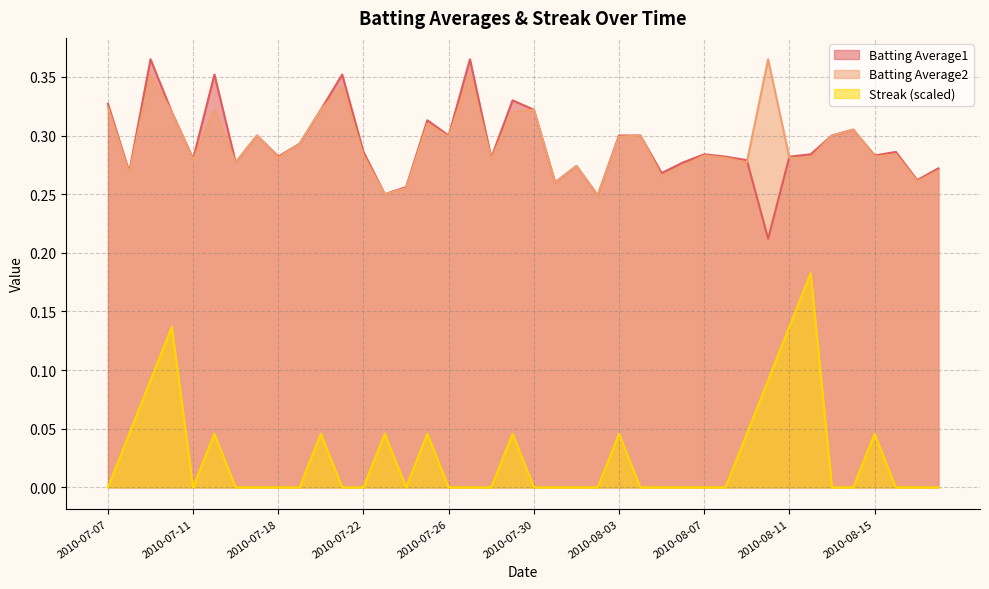

Reading right to left, transcribe all the data shown in this chart.

Batting Average1: 2010-08-18=0.3	2010-08-17=0.3	2010-08-16=0.3	2010-08-15=0.3	2010-08-14=0.3	2010-08-13=0.3	2010-08-12=0.3	2010-08-11=0.3	2010-08-10=0.2	2010-08-09=0.3	2010-08-08=0.3	2010-08-07=0.3	2010-08-06=0.3	2010-08-05=0.3	2010-08-04=0.3	2010-08-03=0.3	2010-08-02=0.2	2010-08-01=0.3	2010-07-31=0.3	2010-07-30=0.3	2010-07-29=0.3	2010-07-28=0.3	2010-07-27=0.4	2010-07-26=0.3	2010-07-25=0.3	2010-07-24=0.3	2010-07-23=0.2	2010-07-22=0.3	2010-07-21=0.4	2010-07-20=0.3	2010-07-19=0.3	2010-07-18=0.3	2010-07-17=0.3	2010-07-16=0.3	2010-07-15=0.4	2010-07-11=0.3	2010-07-10=0.3	2010-07-09=0.4	2010-07-08=0.3	2010-07-07=0.3
Batting Average2: 2010-08-18=0.3	2010-08-17=0.3	2010-08-16=0.3	2010-08-15=0.3	2010-08-14=0.3	2010-08-13=0.3	2010-08-12=0.3	2010-08-11=0.3	2010-08-10=0.4	2010-08-09=0.3	2010-08-08=0.3	2010-08-07=0.3	2010-08-06=0.3	2010-08-05=0.3	2010-08-04=0.3	2010-08-03=0.3	2010-08-02=0.2	2010-08-01=0.3	2010-07-31=0.3	2010-07-30=0.3	2010-07-29=0.3	2010-07-28=0.3	2010-07-27=0.4	2010-07-26=0.3	2010-07-25=0.3	2010-07-24=0.3	2010-07-23=0.2	2010-07-22=0.3	2010-07-21=0.3	2010-07-20=0.3	2010-07-19=0.3	2010-07-18=0.3	2010-07-17=0.3	2010-07-16=0.3	2010-07-15=0.3	2010-07-11=0.3	2010-07-10=0.3	2010-07-09=0.4	2010-07-08=0.3	2010-07-07=0.3
Streak: 2010-08-18=0.0	2010-08-17=0.0	2010-08-16=0.0	2010-08-15=0.0	2010-08-14=0.0	2010-08-13=0.0	2010-08-12=0.2	2010-08-11=0.1	2010-08-10=0.1	2010-08-09=0.0	2010-08-08=0.0	2010-08-07=0.0	2010-08-06=0.0	2010-08-05=0.0	2010-08-04=0.0	2010-08-03=0.0	2010-08-02=0.0	2010-08-01=0.0	2010-07-31=0.0	2010-07-30=0.0	2010-07-29=0.0	2010-07-28=0.0	2010-07-27=0.0	2010-07-26=0.0	2010-07-25=0.0	2010-07-24=0.0	2010-07-23=0.0	2010-07-22=0.0	2010-07-21=0.0	2010-07-20=0.0	2010-07-19=0.0	2010-07-18=0.0	2010-07-17=0.0	2010-07-16=0.0	2010-07-15=0.0	2010-07-11=0.0	2010-07-10=0.1	2010-07-09=0.1	2010-07-08=0.0	2010-07-07=0.0